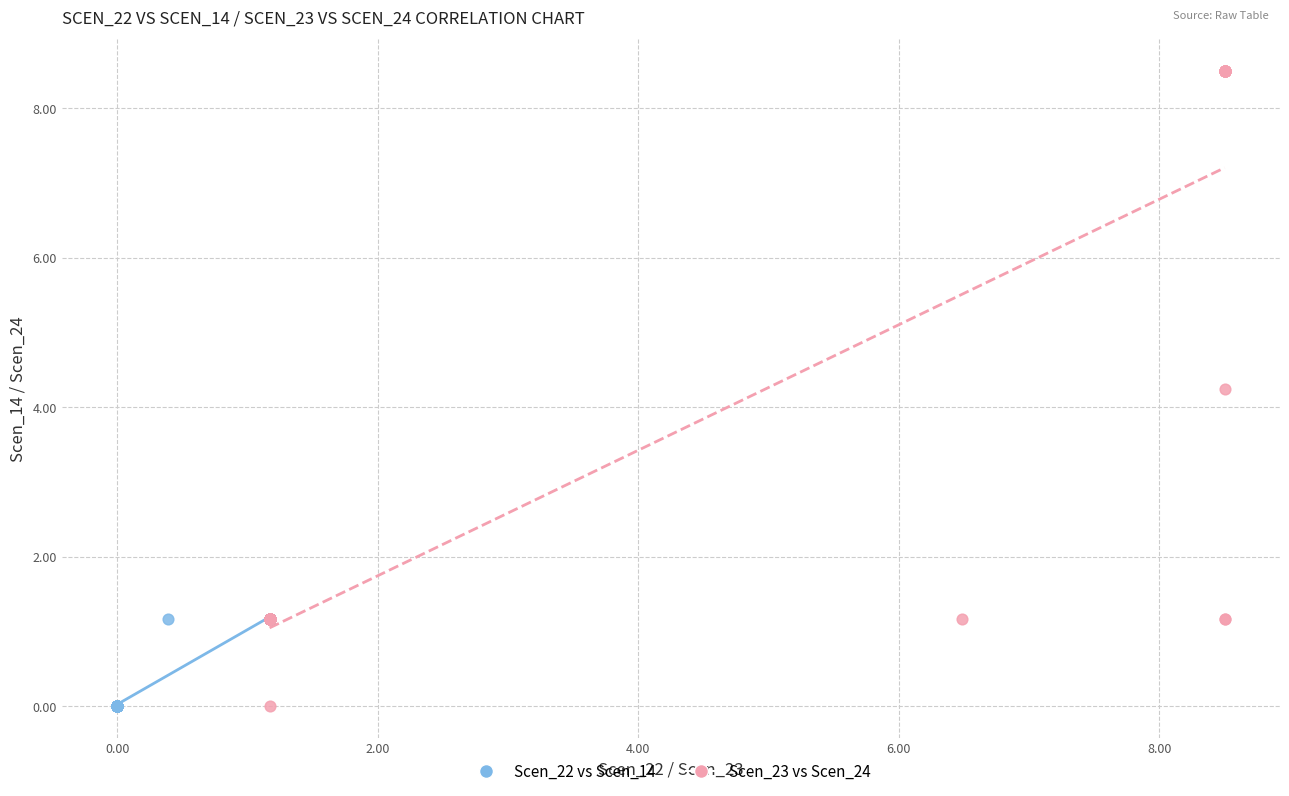

Which series has the widest spread of Y values?

Scen_23 vs Scen_24